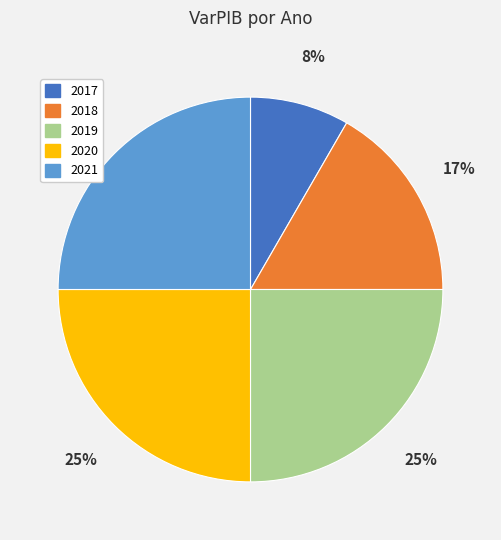

To the nearest percent, what is the difference between the largest and smallest slice percentages?

17%